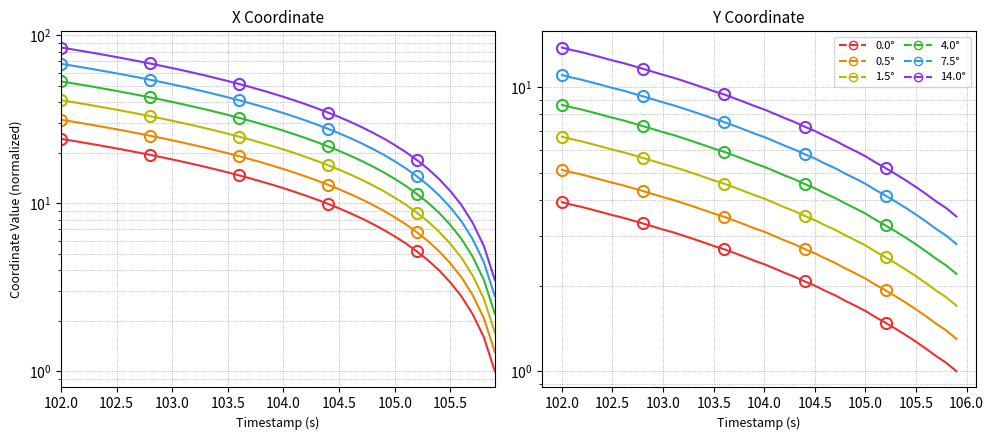

The 4.0° series shows 0.8 at 37. True or false?

False